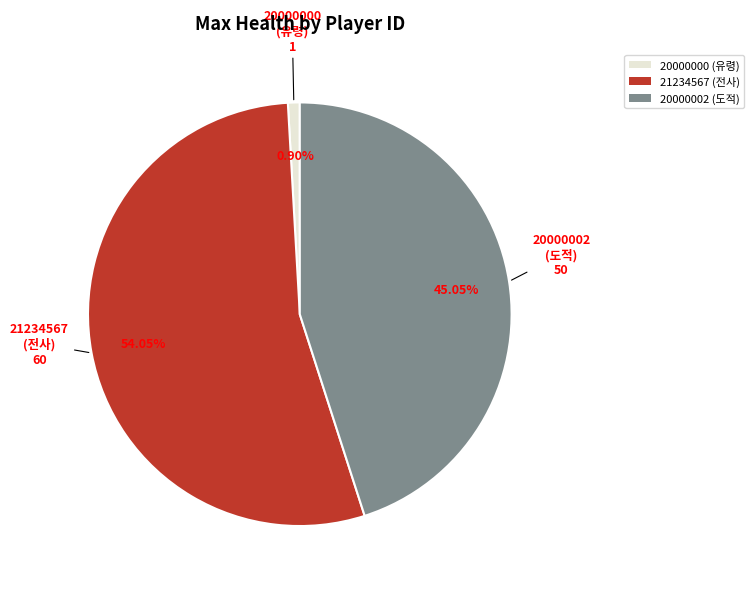

Rank the categories by value from lowest to highest.

20000000, 20000002, 21234567